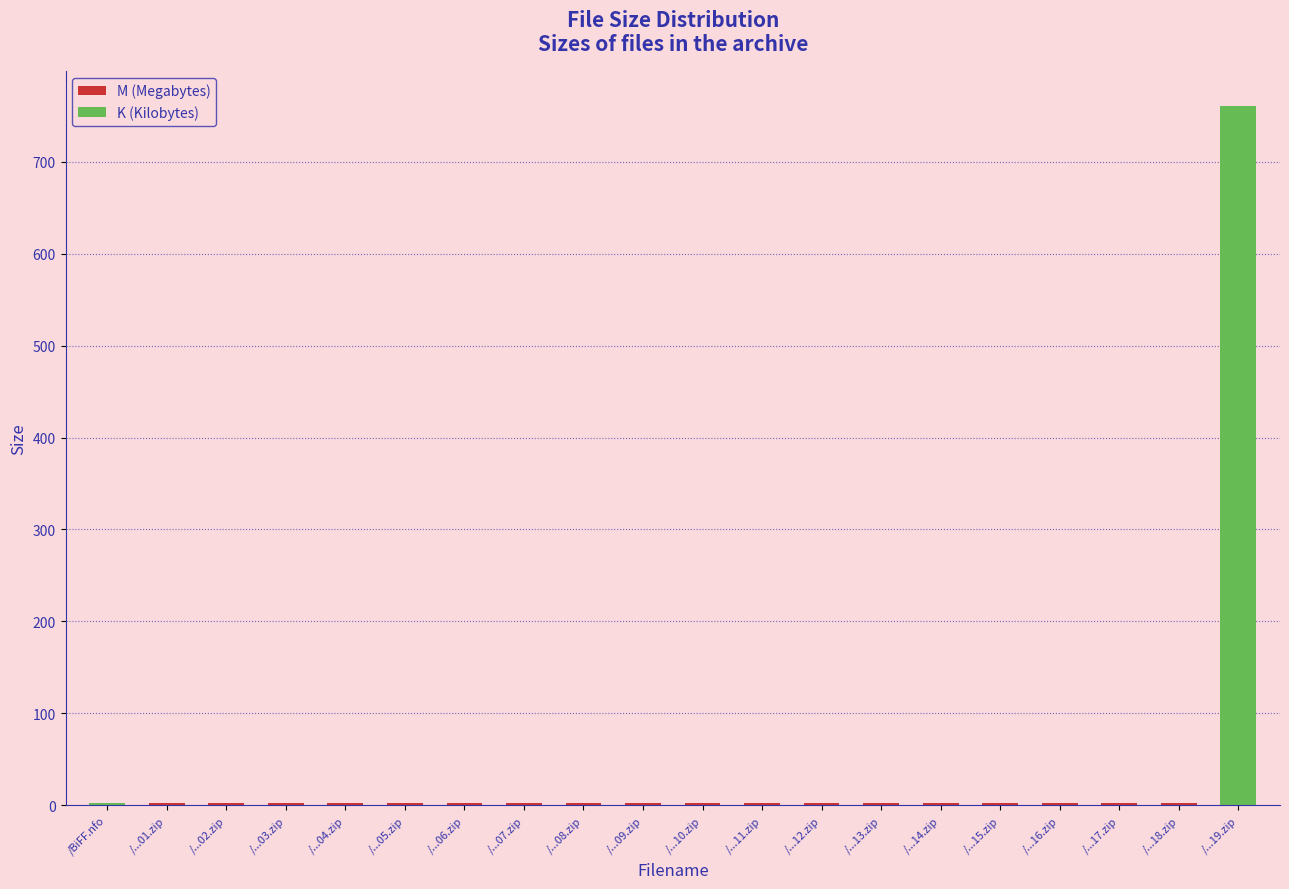

At which category does the chart reach its minimum across all series?

/BiFF.nfo